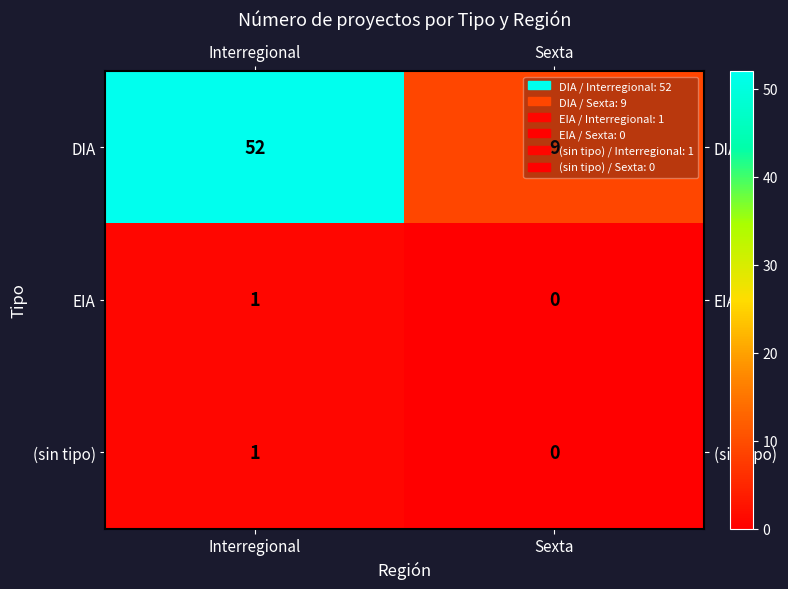

The value of (sin tipo) at Sexta is 1. True or false?

False